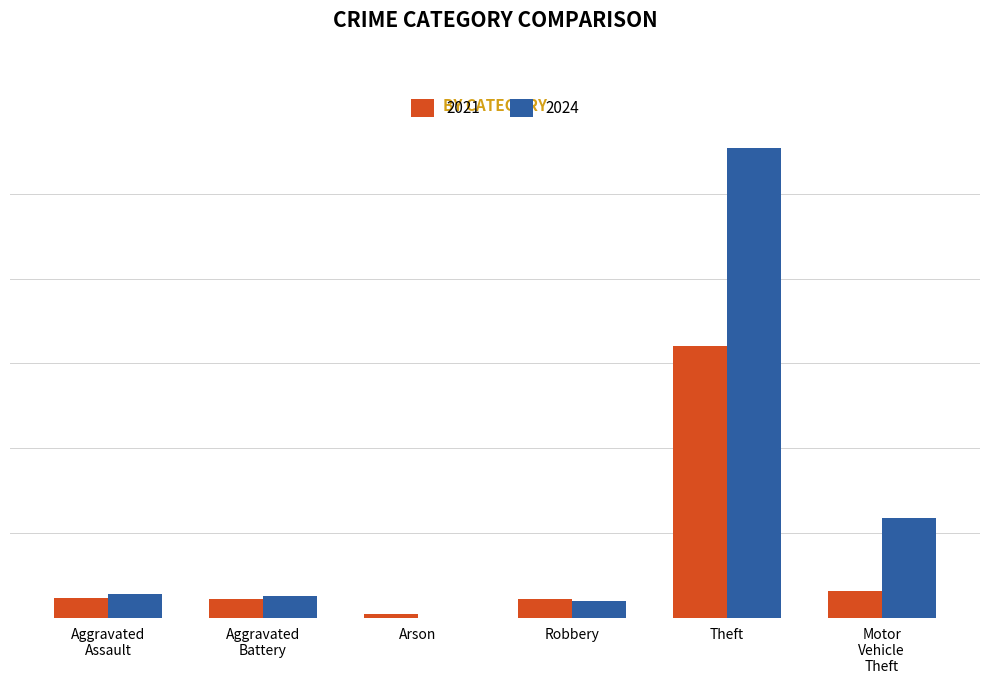

What are all the series names shown in the legend?

2021, 2024